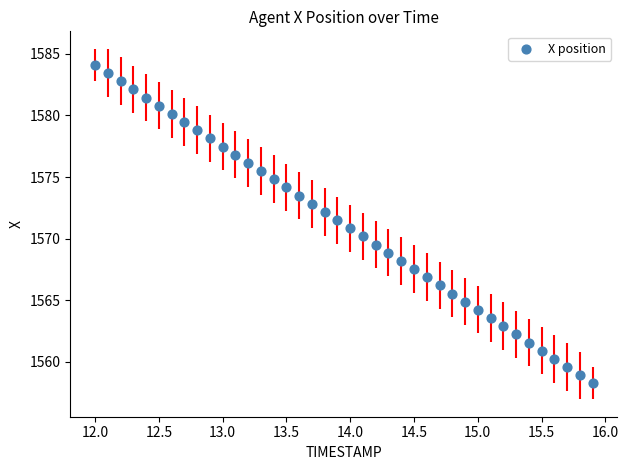

What is the range of X values (max minus min)?

3.9